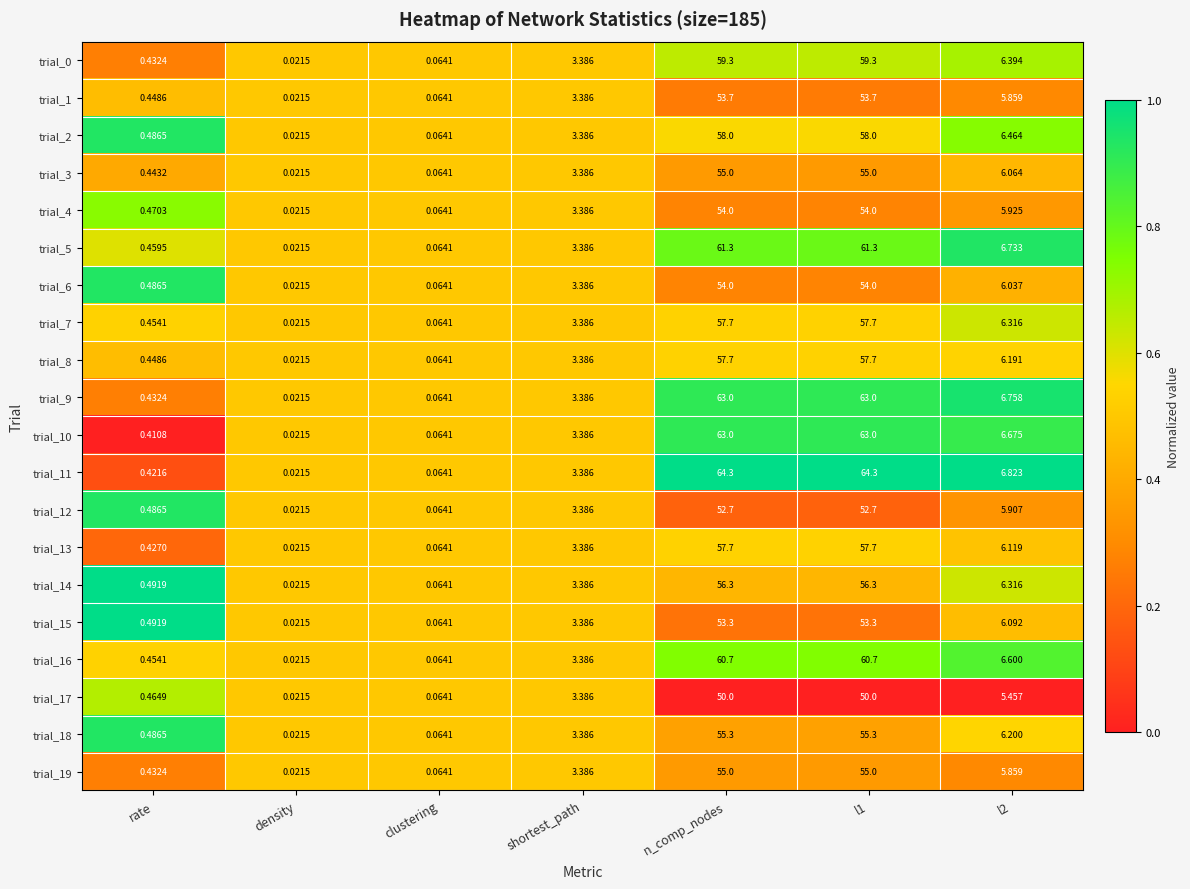

At which label does trial_19 reach its minimum?

density